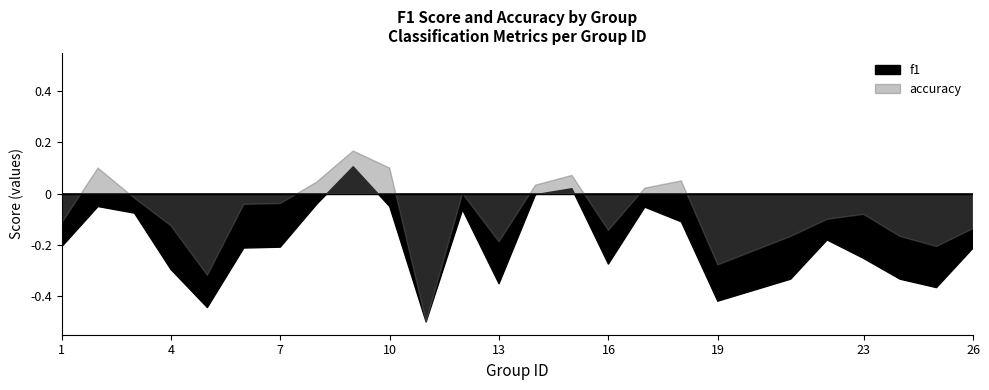

What are all the series names shown in the legend?

f1, accuracy